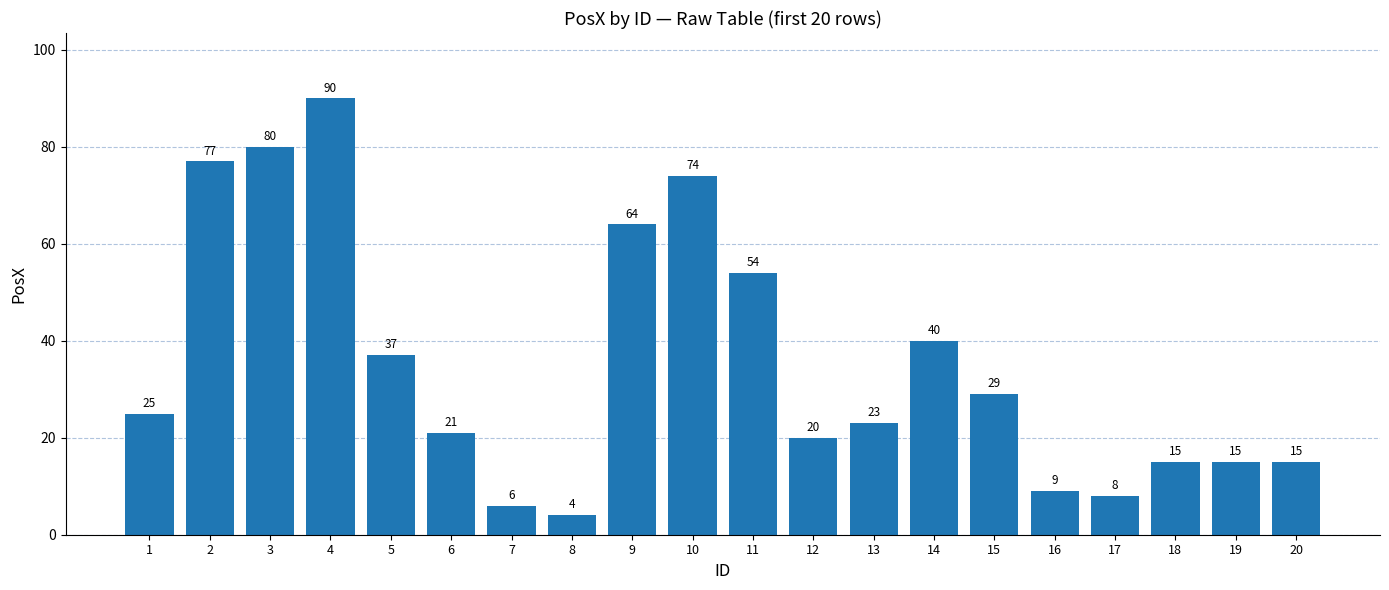

Count the number of categories in the chart.

20